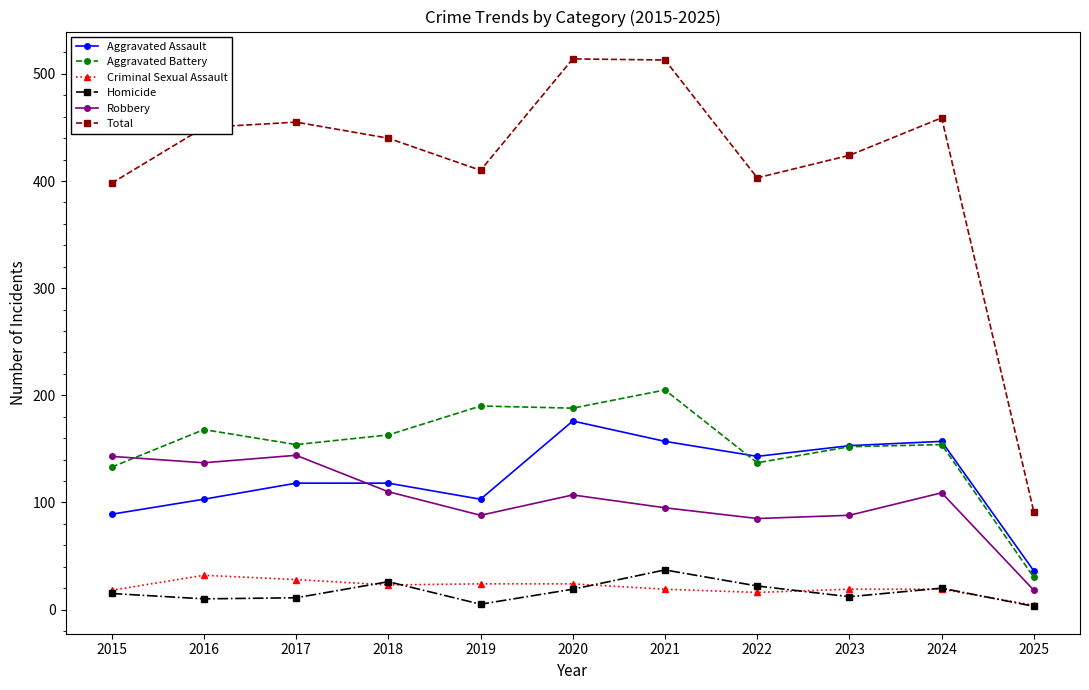

The Aggravated Assault series shows 230 at 2021. True or false?

False